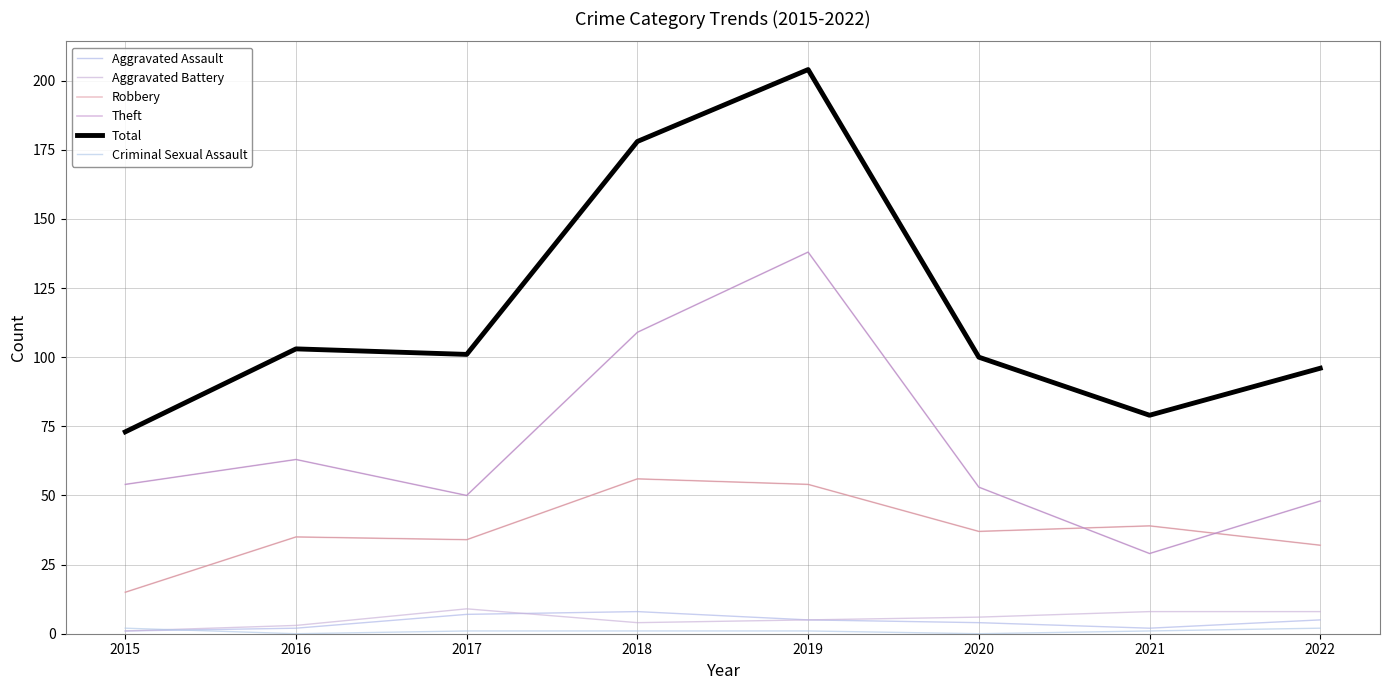

What is the sum of all Theft values?

544